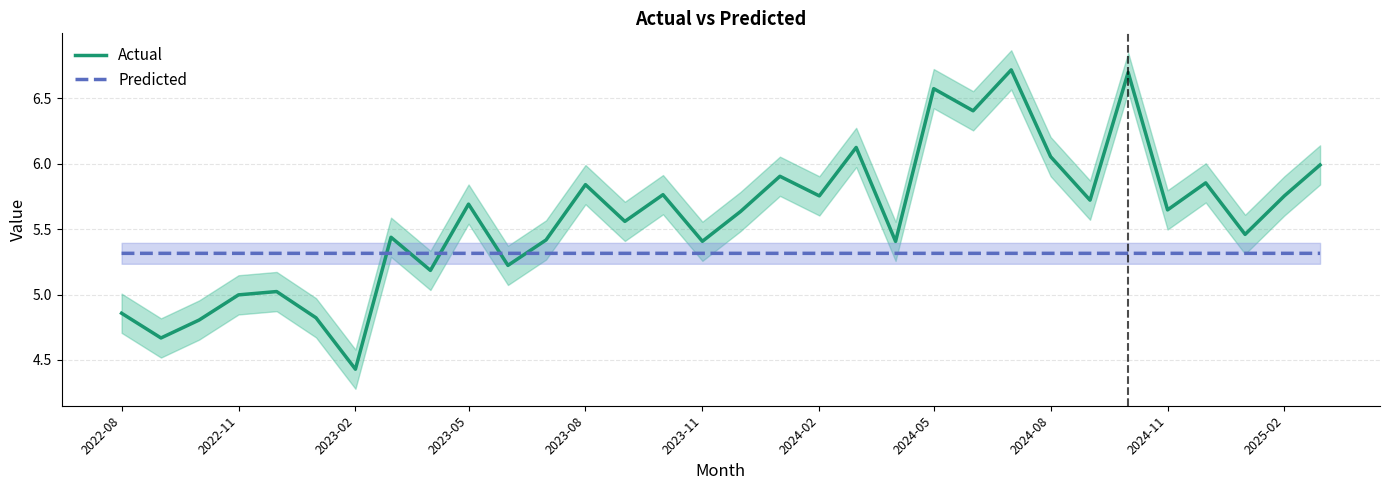

Where is the first local maximum for Predicted?

2022-11